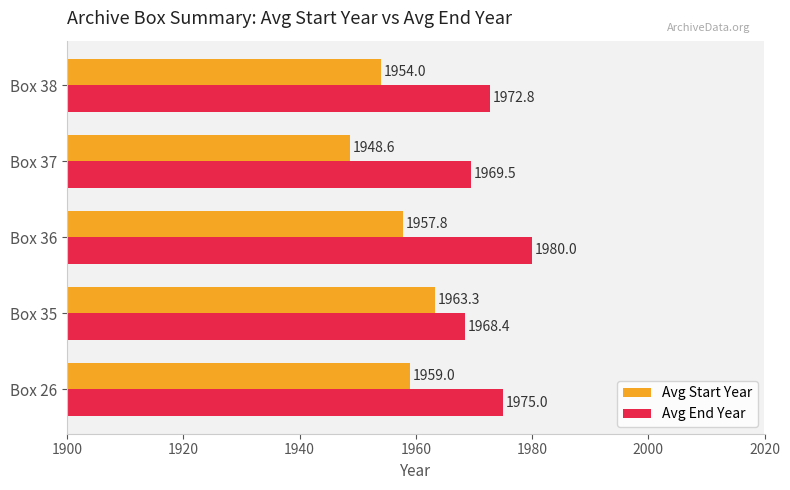

Which series has the largest range (max minus min)?

Avg Start Year